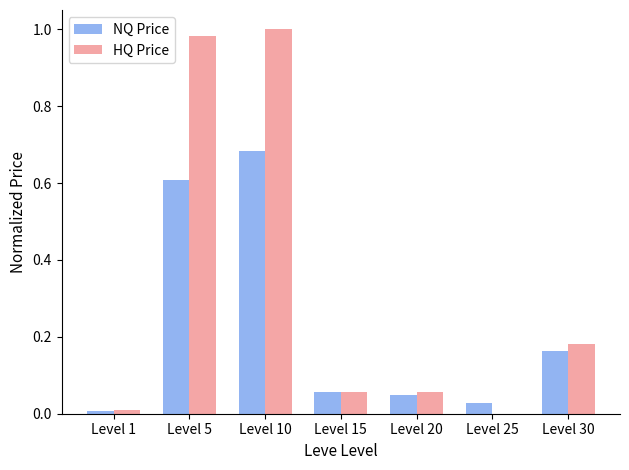

What is the sum of all NQ Price values?

1.6